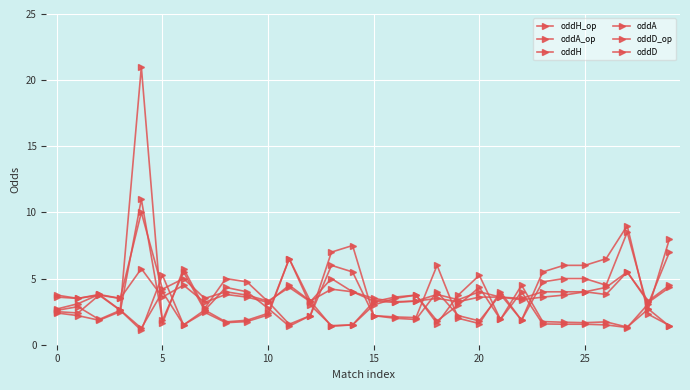

Count the number of categories in the chart.

30